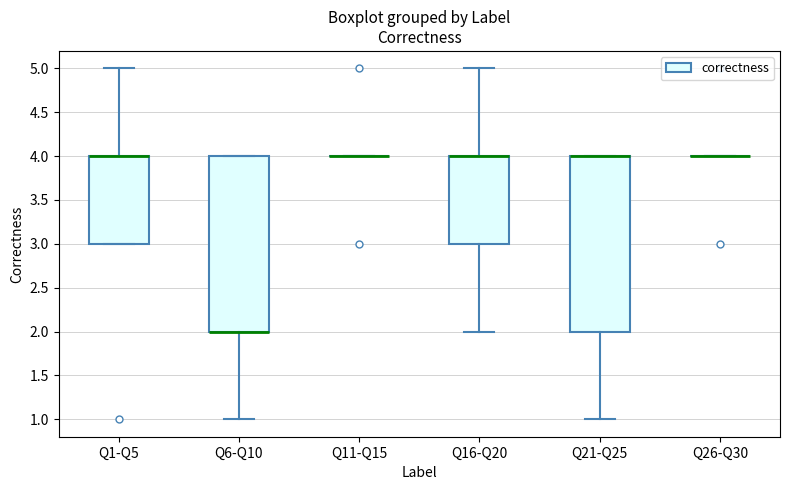

Reading left to right, transcribe this box plot: for each box, give where its median line is, the range the box spans, and where its two whiskers end, as read against the y-axis. The values are not printed on the chart, so give them approximately, as read against the axis.

Q1-Q5: median 4 (drawn on the box's upper edge), box 3 to 4, whiskers 3 to 5
Q6-Q10: median 2 (drawn on the box's lower edge), box 2 to 4, whiskers 1 to 4
Q11-Q15: box collapsed to a line at 4, whiskers 4 to 4
Q16-Q20: median 4 (drawn on the box's upper edge), box 3 to 4, whiskers 2 to 5
Q21-Q25: median 4 (drawn on the box's upper edge), box 2 to 4, whiskers 1 to 4
Q26-Q30: box collapsed to a line at 4, whiskers 4 to 4